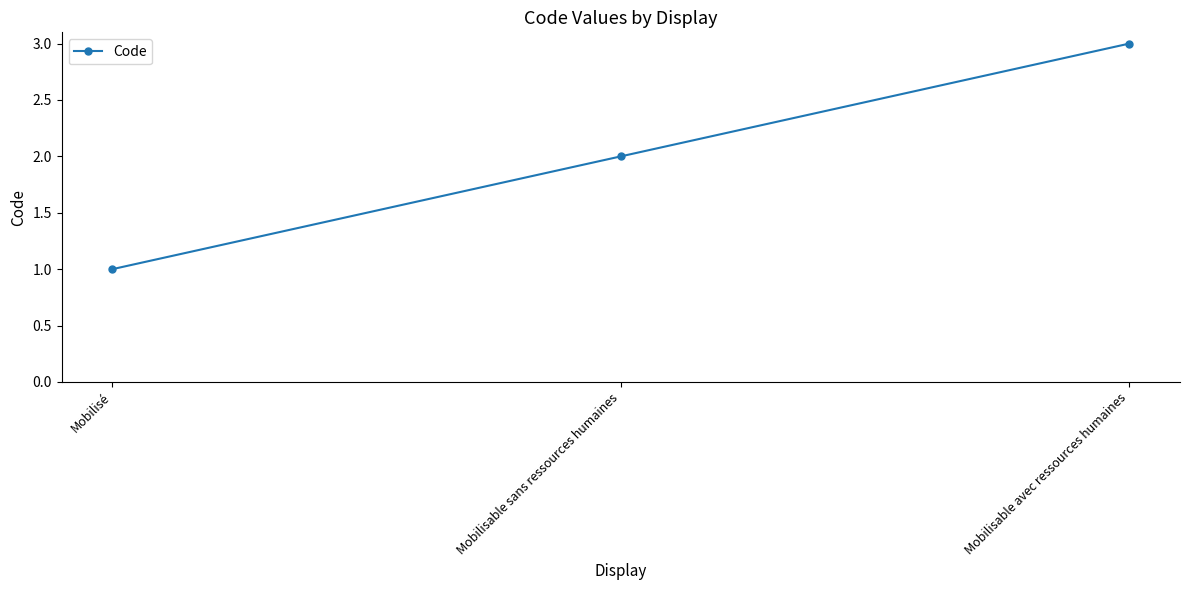

Is this an area chart (filled region under the line)?

No